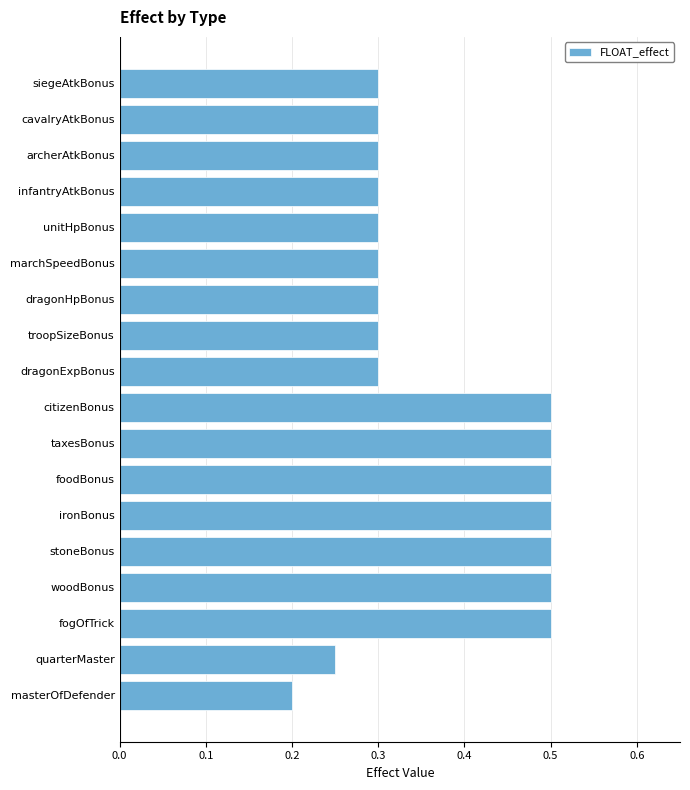

Are the bars grouped side by side (vs. stacked)?

No